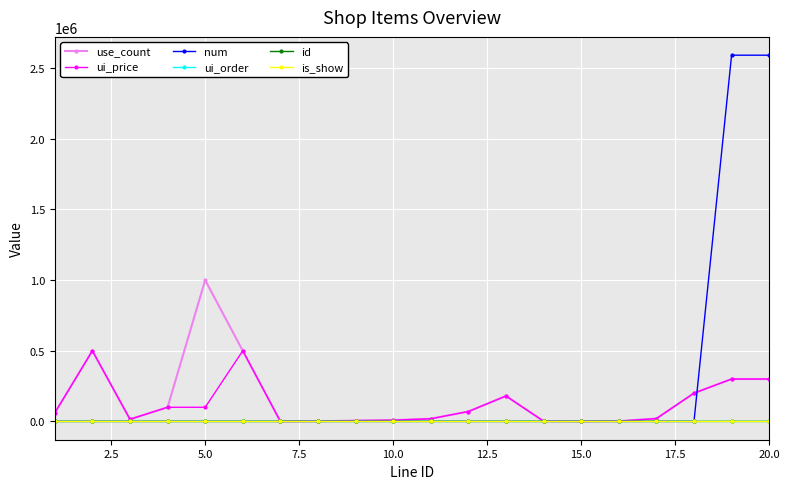

Count the number of categories in the chart.

20